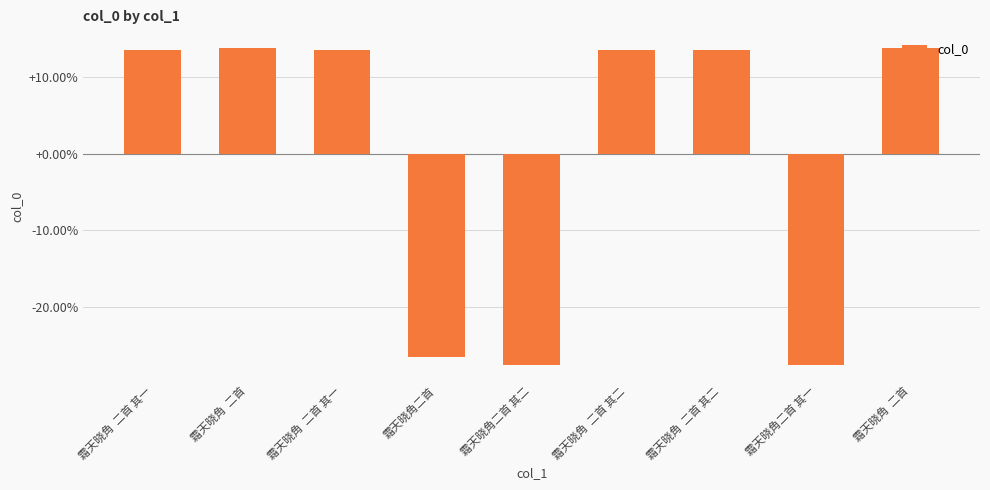

Count the number of values greater than 13.

6